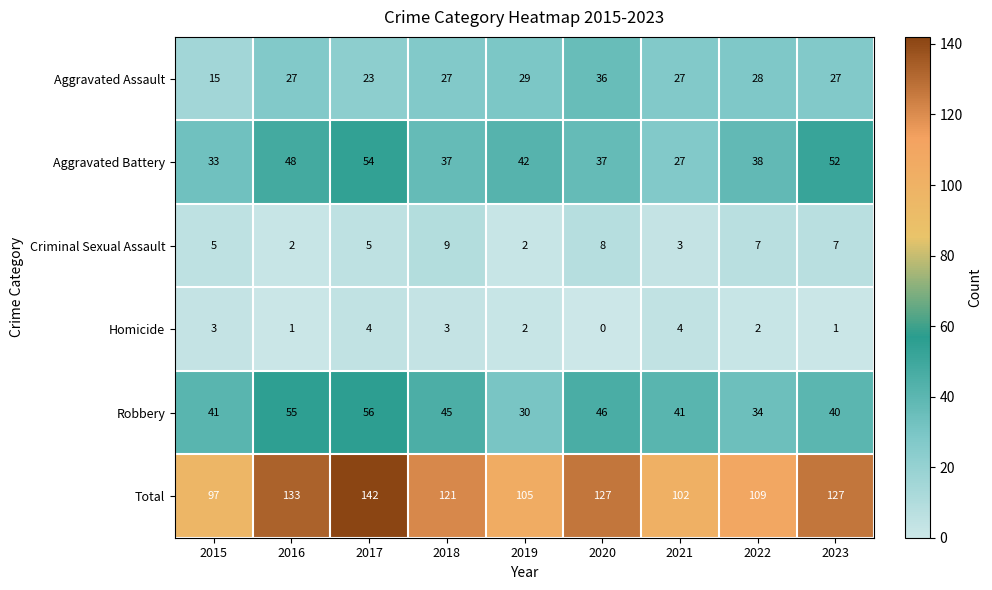

Count the Homicide values in the range 1 to 3.

6